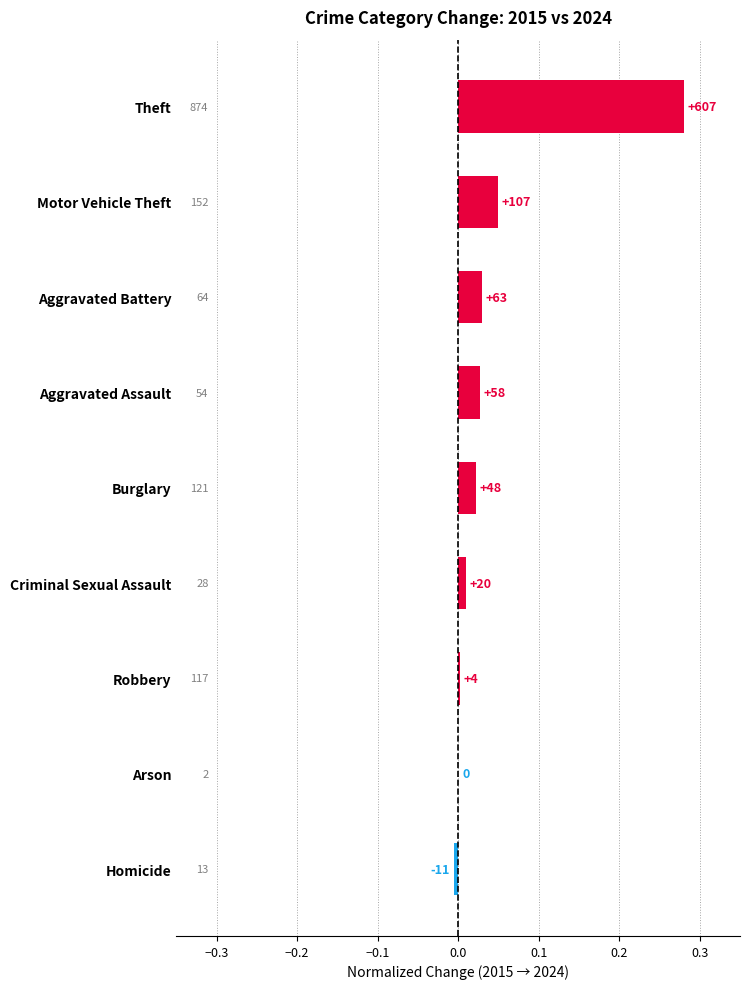

How many data points are less than 0?

1